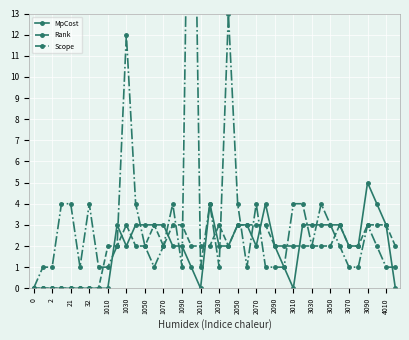

How many series are shown in this chart?

3